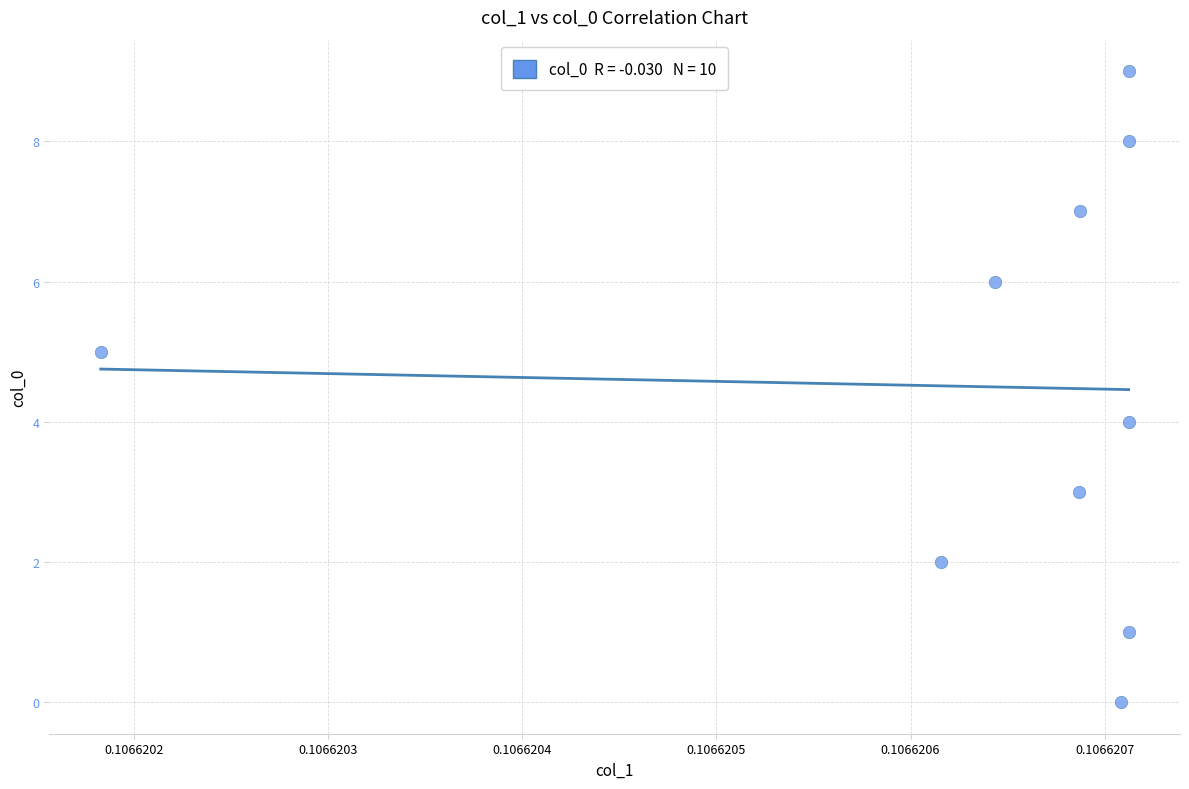

What is the range of Y values (max minus min)?

9